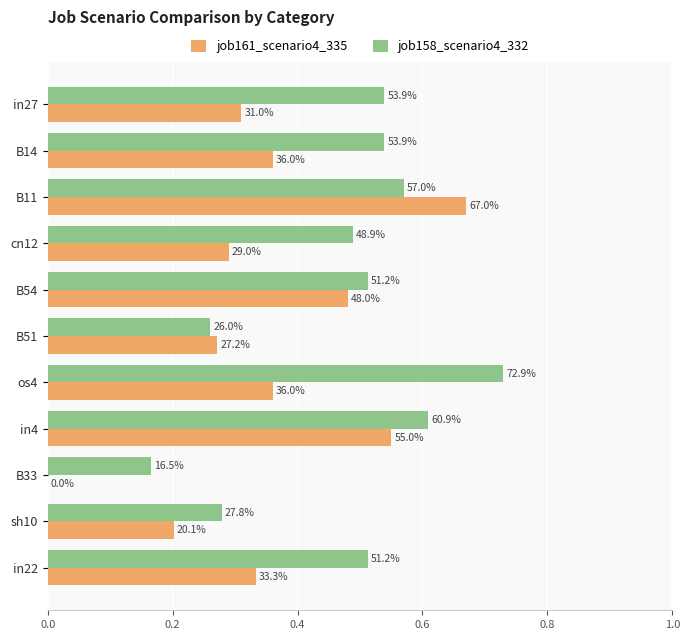

What are all the series names shown in the legend?

job161_scenario4_335, job158_scenario4_332